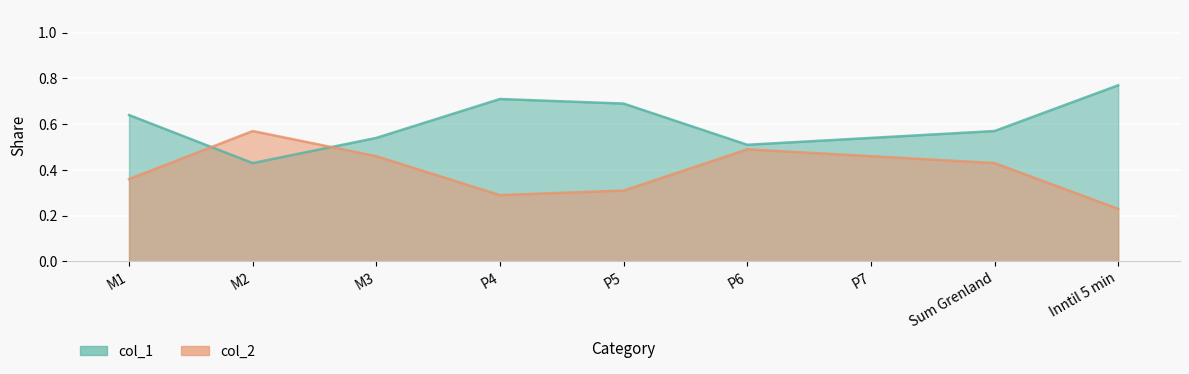

At which category does col_2 reach its first local peak?

P4